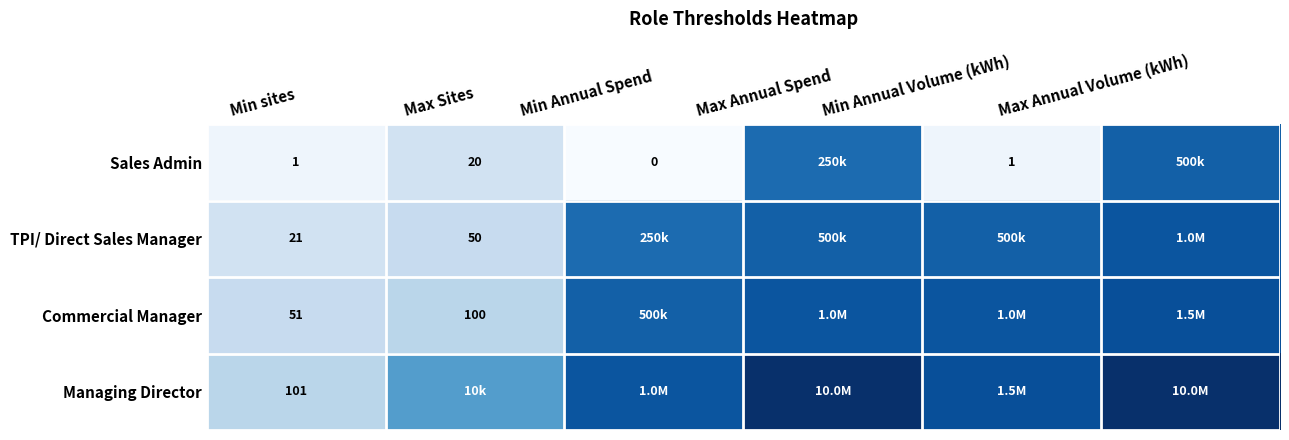

Which category has the highest value in the Sales Admin series?

Max Annual Volume (kWh)